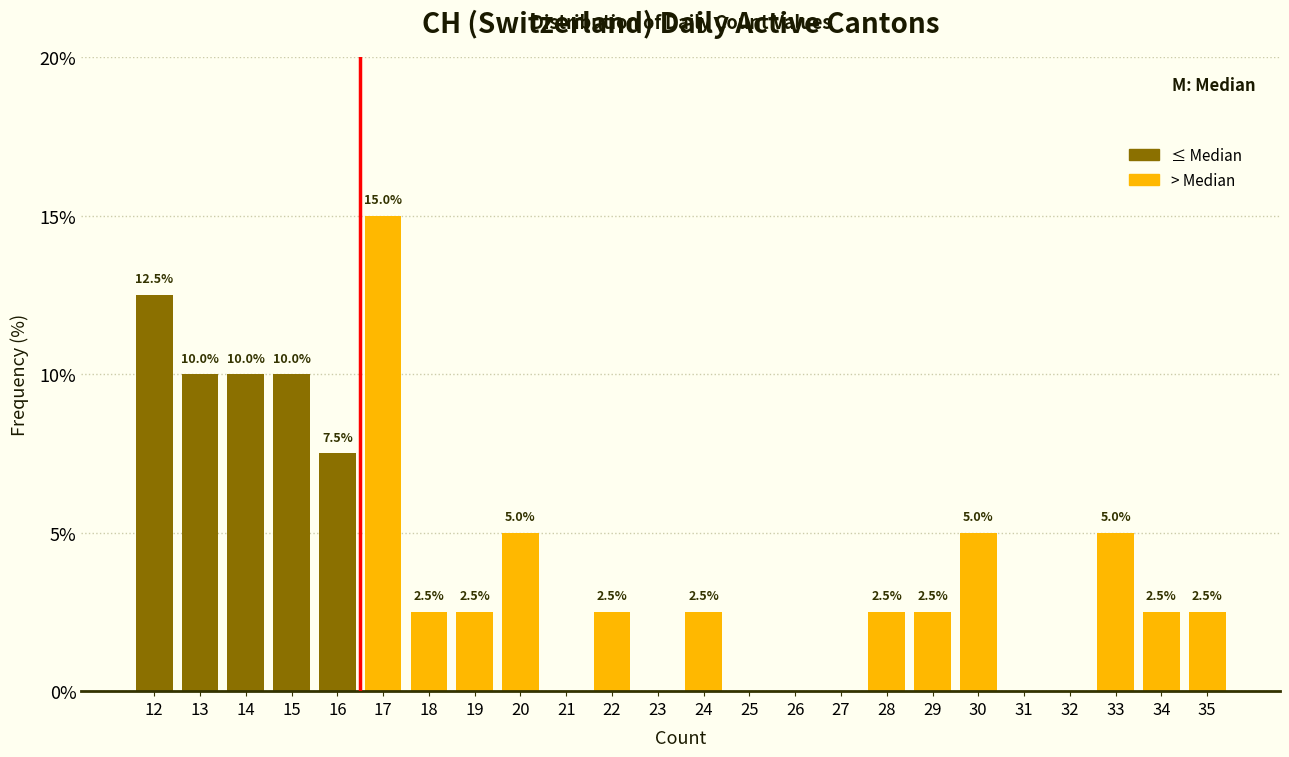

Reading right to left, what are all the values shown in this chart?

35=2.5	34=2.5	33=5.0	32=0.0	31=0.0	30=5.0	29=2.5	28=2.5	27=0.0	26=0.0	25=0.0	24=2.5	23=0.0	22=2.5	21=0.0	20=5.0	19=2.5	18=2.5	17=15.0	16=7.5	15=10.0	14=10.0	13=10.0	12=12.5